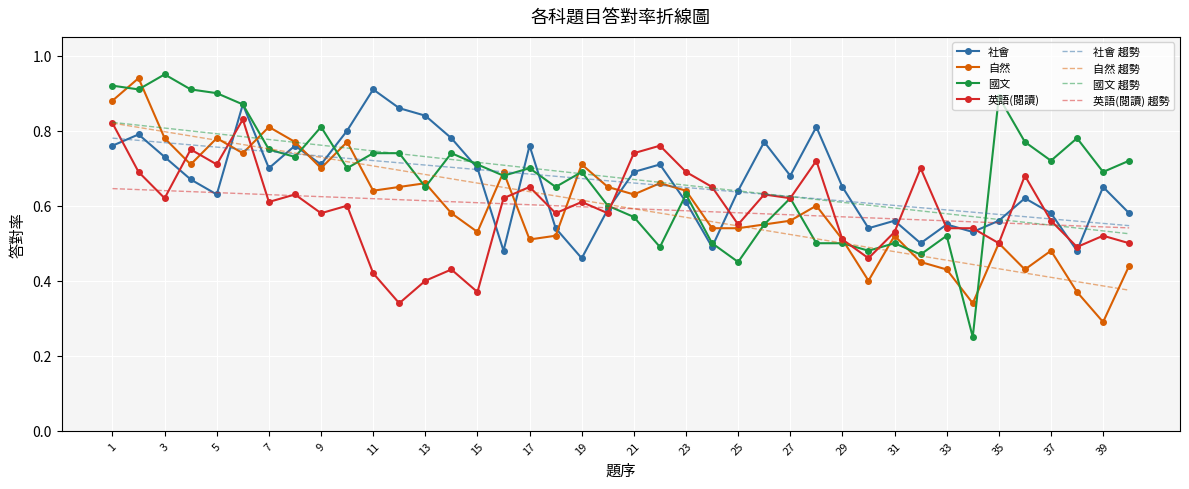

What are all the series names shown in the legend?

社會, 自然, 國文, 英語(閱讀), 社會 趨勢, 自然 趨勢, 國文 趨勢, 英語(閱讀) 趨勢